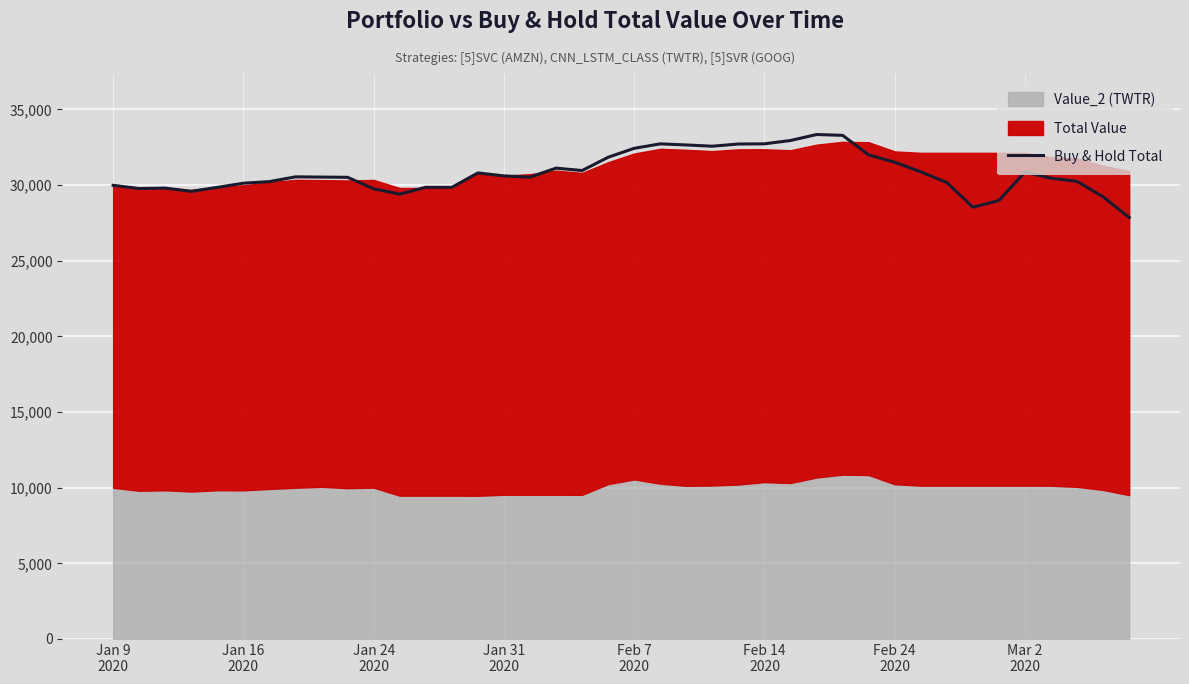

Where is the data nearest to the value 30599?

Jan 31 2020